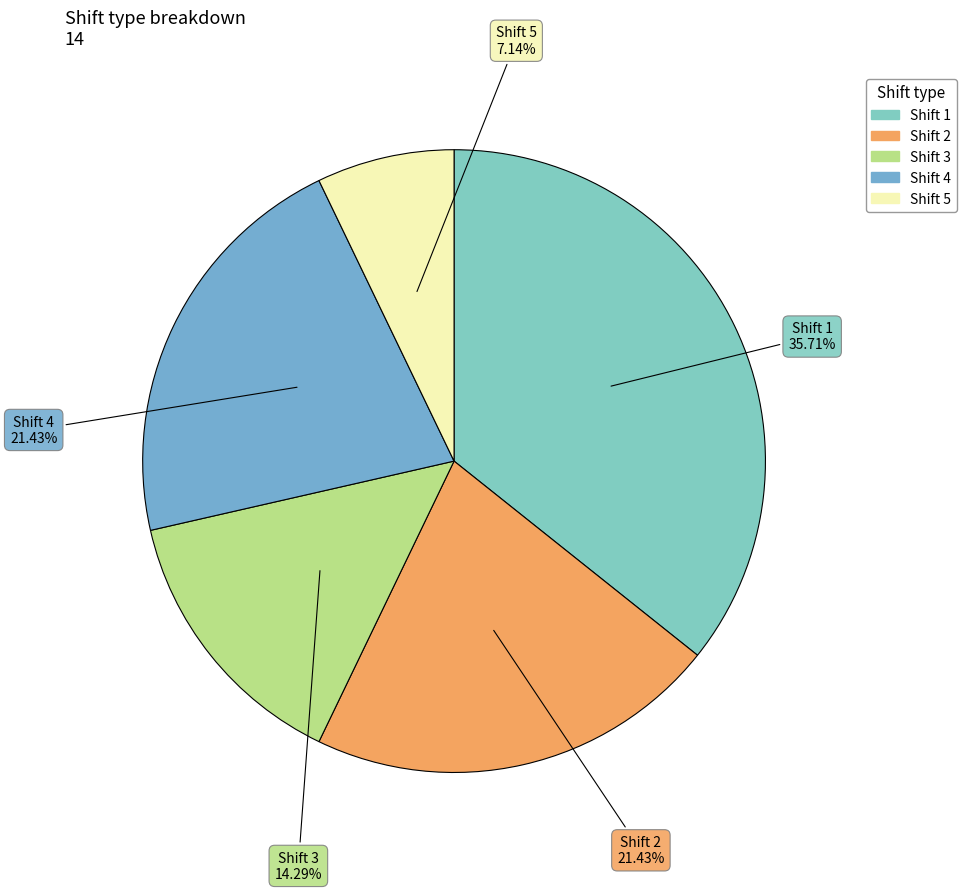

How many segments does this pie chart have?

5